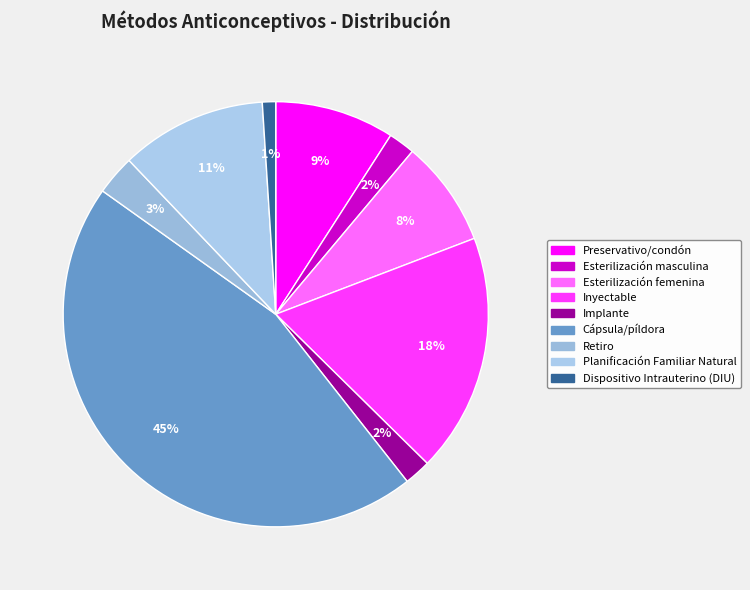

The Inyectable slice represents 33% of the pie. True or false?

False